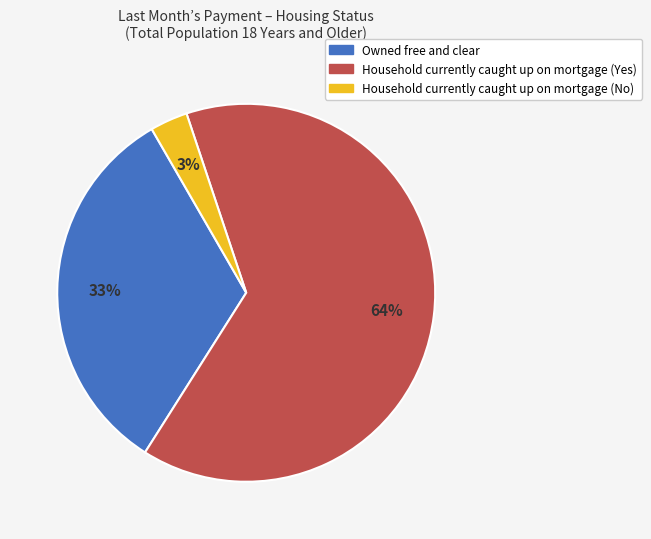

How many slices are in this pie chart?

3